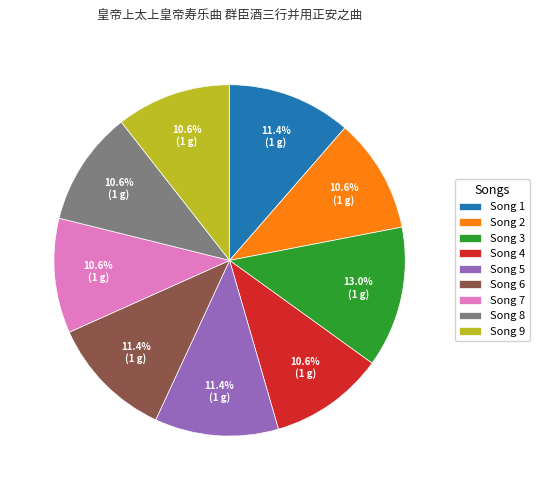

Is there a majority slice in this chart?

No